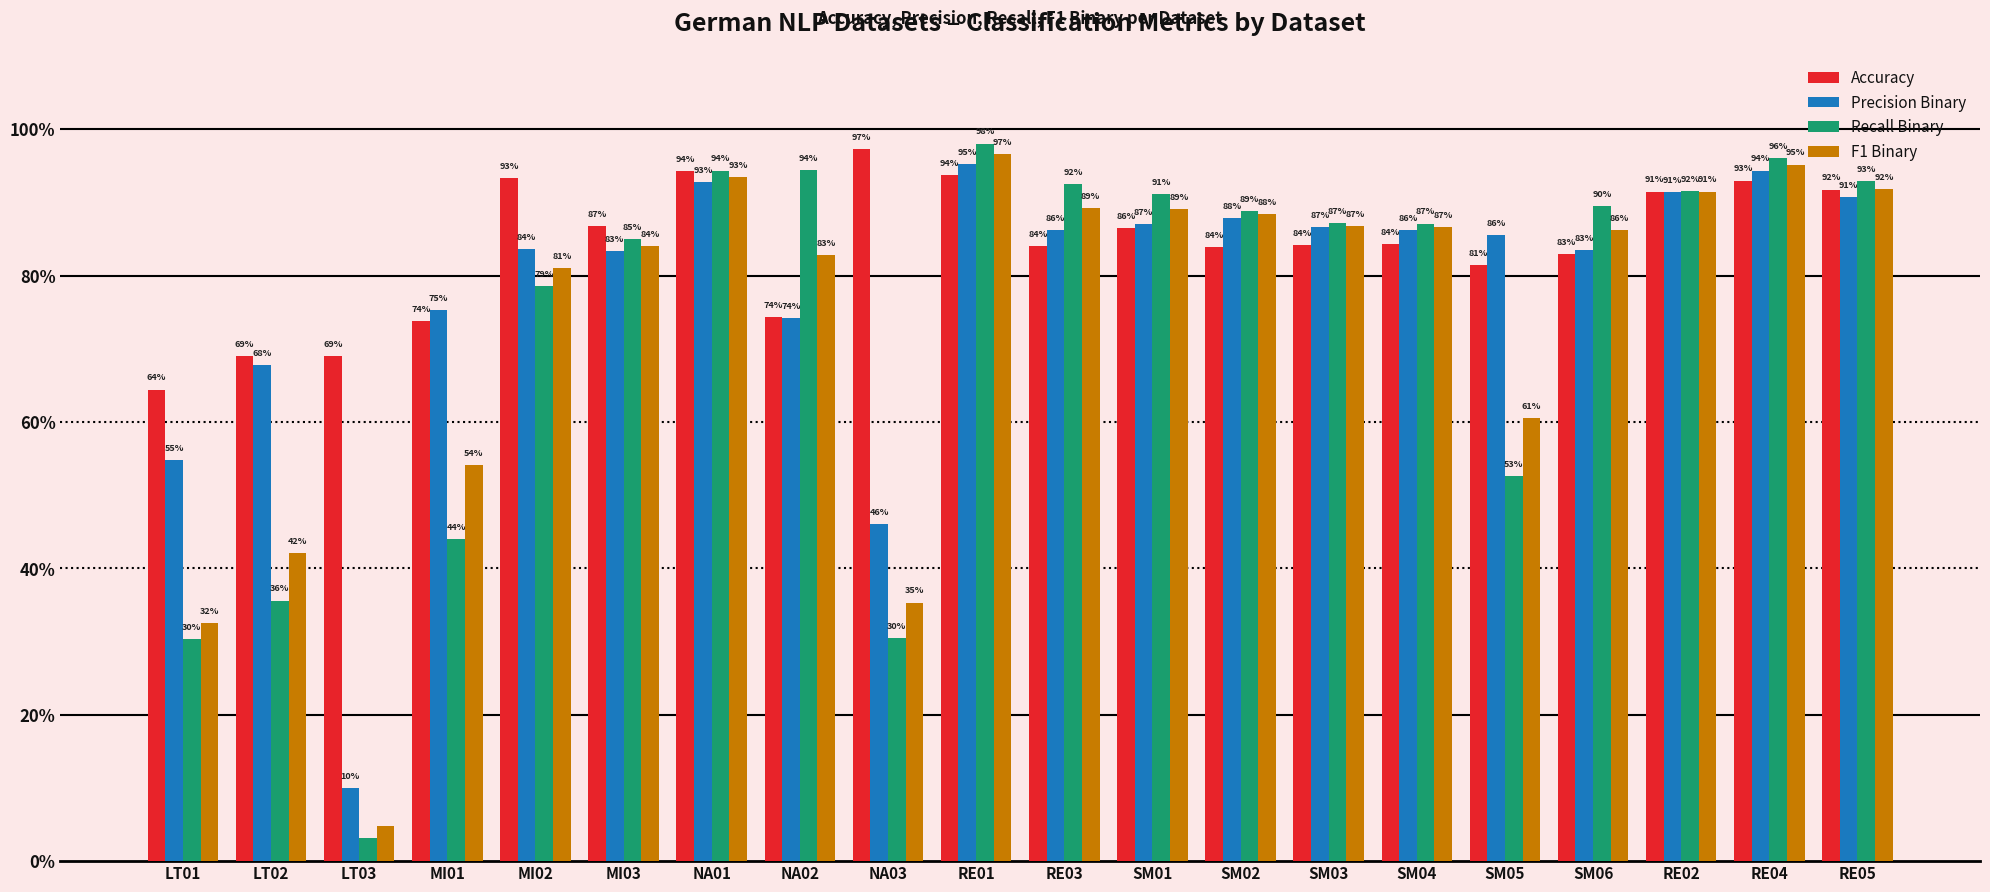

At SM06, list the series in order from smallest to largest.

Accuracy, Precision Binary, F1 Binary, Recall Binary